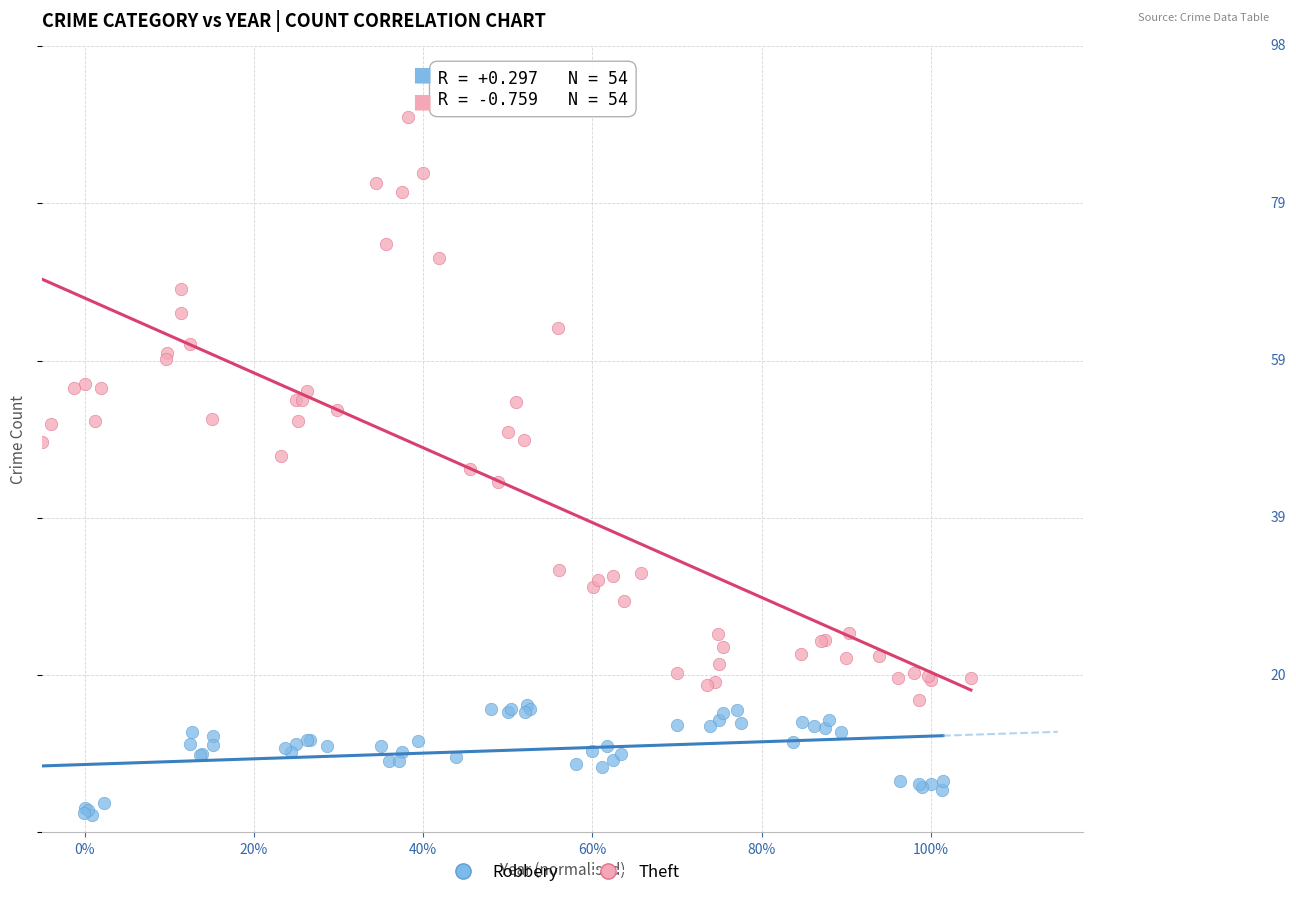

Which series contains the lowest Y value?

Robbery